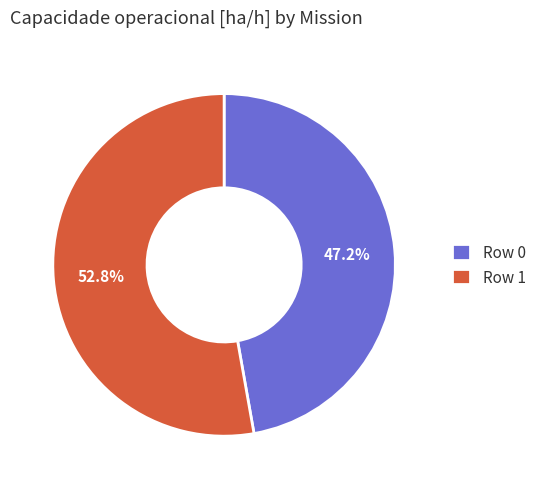

What is the ratio of the value at Row 0 to the value at Row 1?

0.9